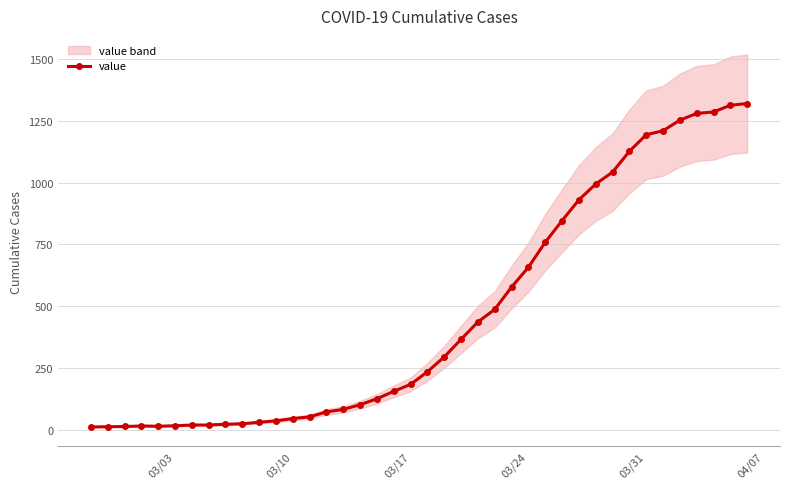

What is the minimum value shown in the chart?

13